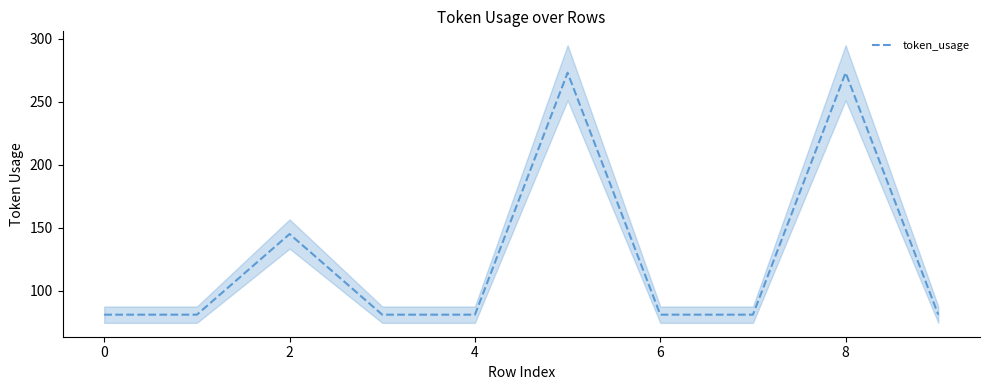

What is the label of the 8th point from the right?

2